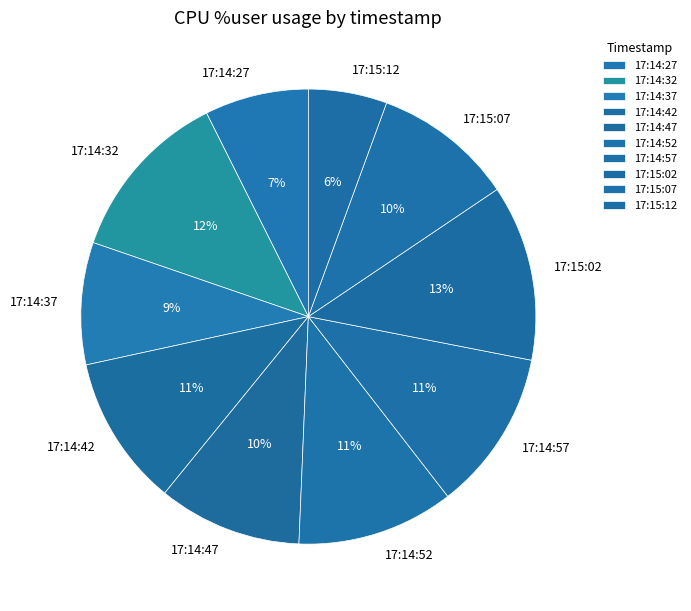

What is the ratio of the value at 17:14:52 to the value at 17:14:42?

1.0